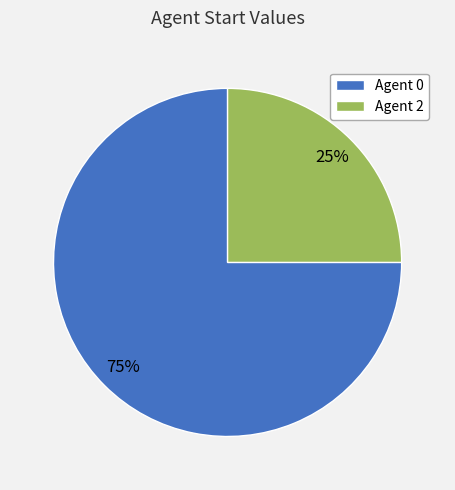

Rank the categories by value from highest to lowest.

Agent 0, Agent 2